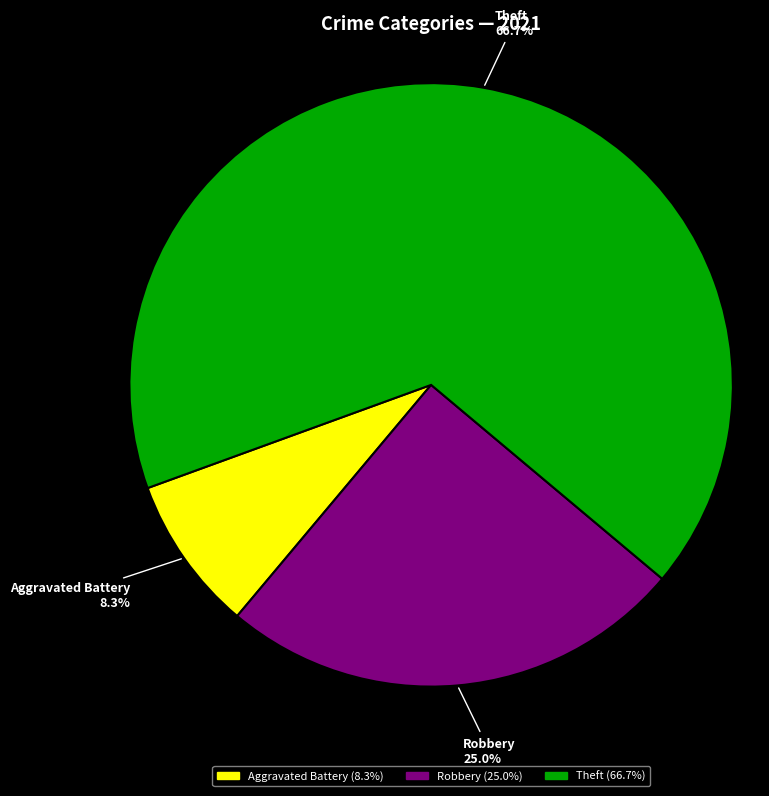

Which slice is the largest?

Theft